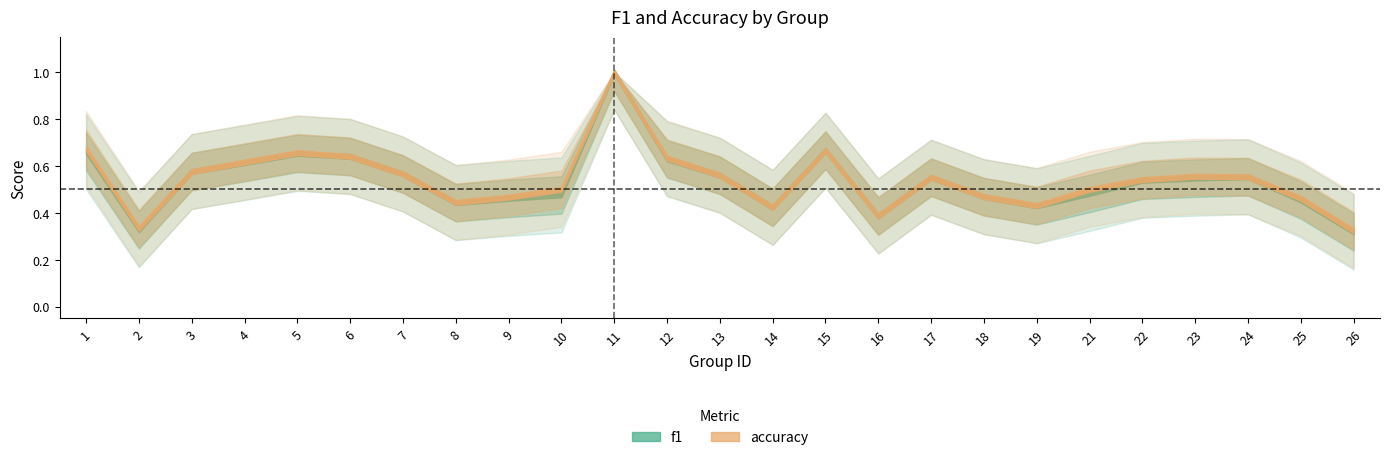

Rank the categories by f1 value from highest to lowest.

11, 15, 1, 5, 6, 12, 4, 3, 7, 13, 24, 17, 23, 22, 21, 10, 18, 9, 25, 8, 19, 14, 16, 2, 26